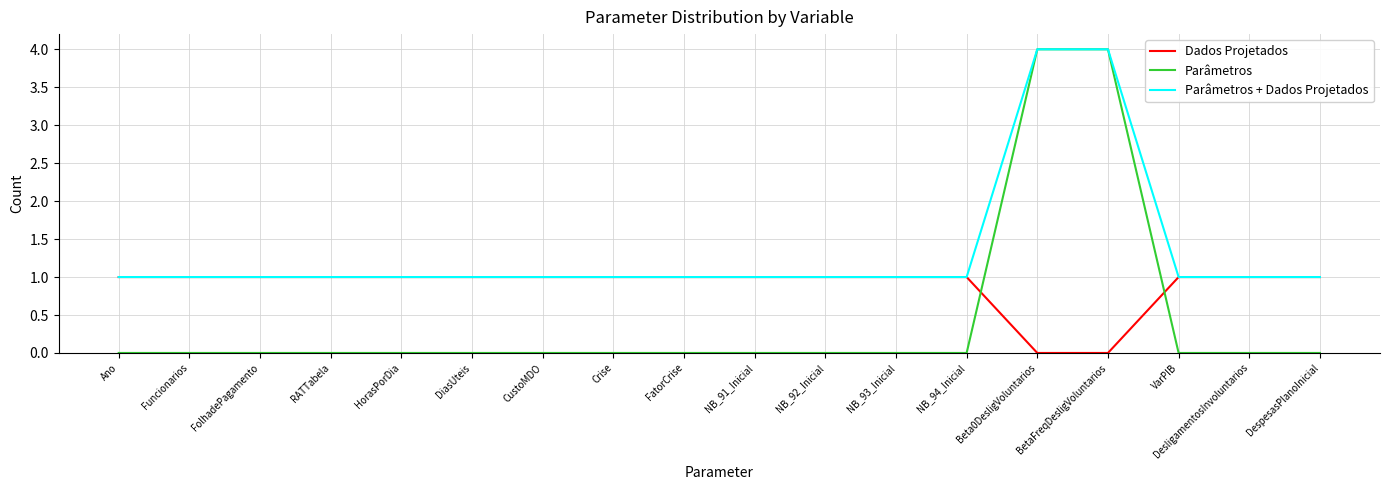

Which series has the largest total across all categories?

Parâmetros + Dados Projetados